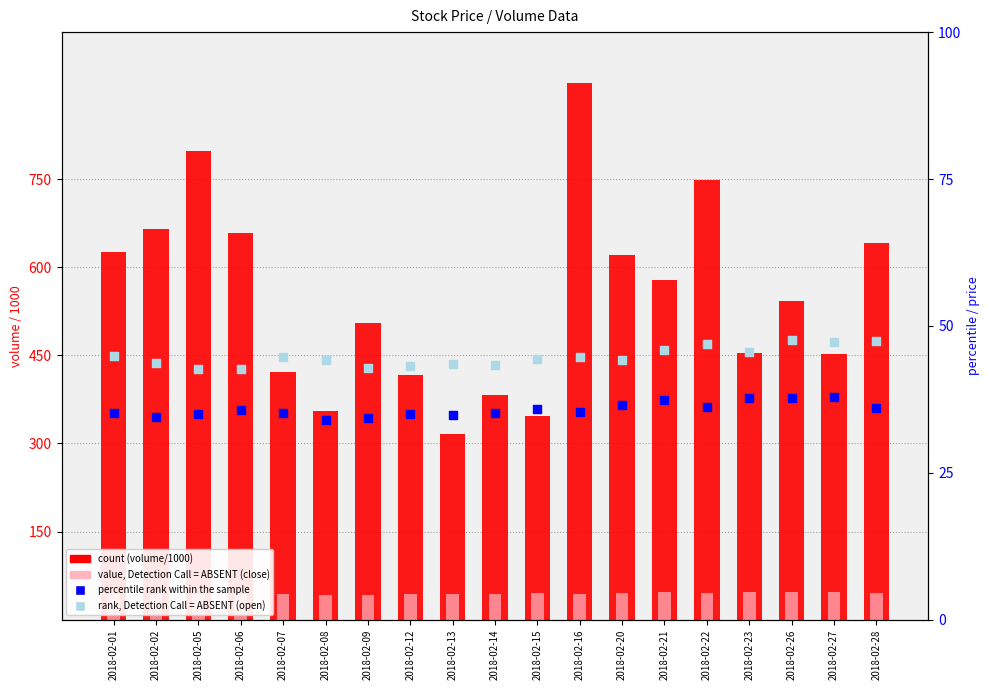

What is the total value across all series at 2018-02-12?

539.0